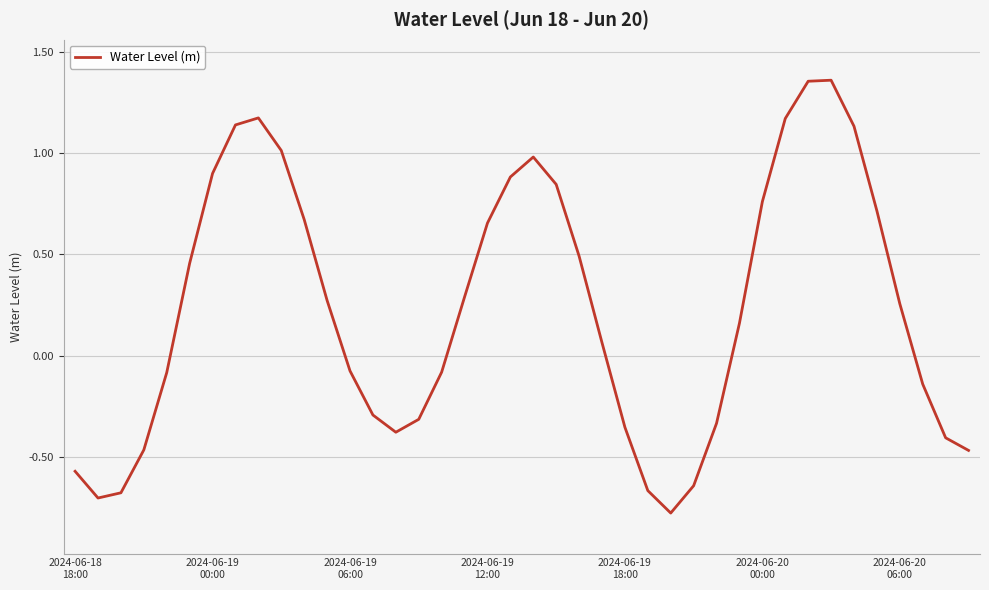

What is the difference between the maximum and minimum values?

2.1